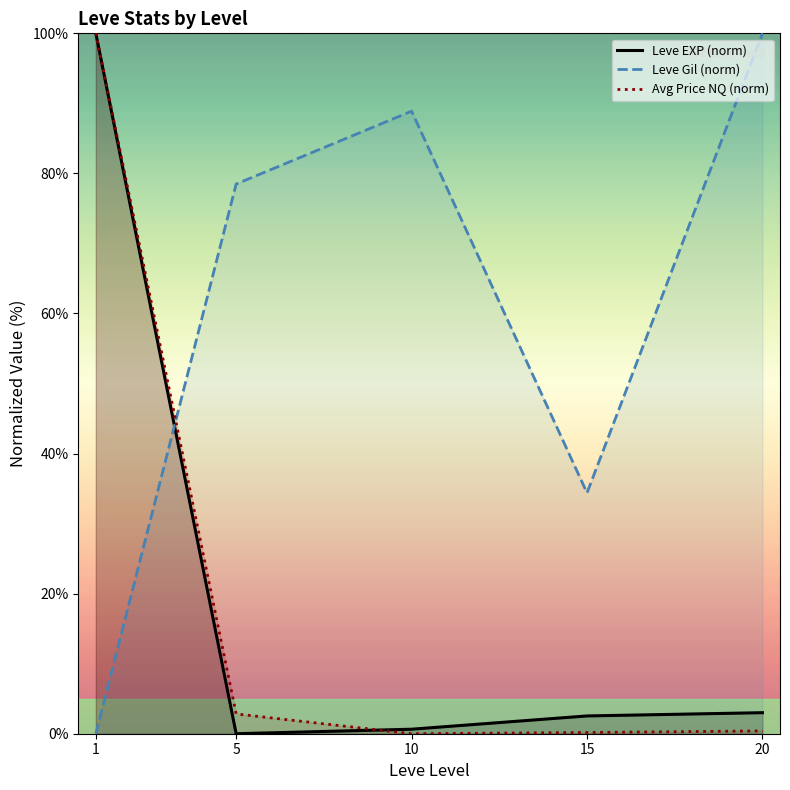

At 20, list the series in order from largest to smallest.

Leve Gil (norm), Leve EXP (norm), Avg Price NQ (norm)